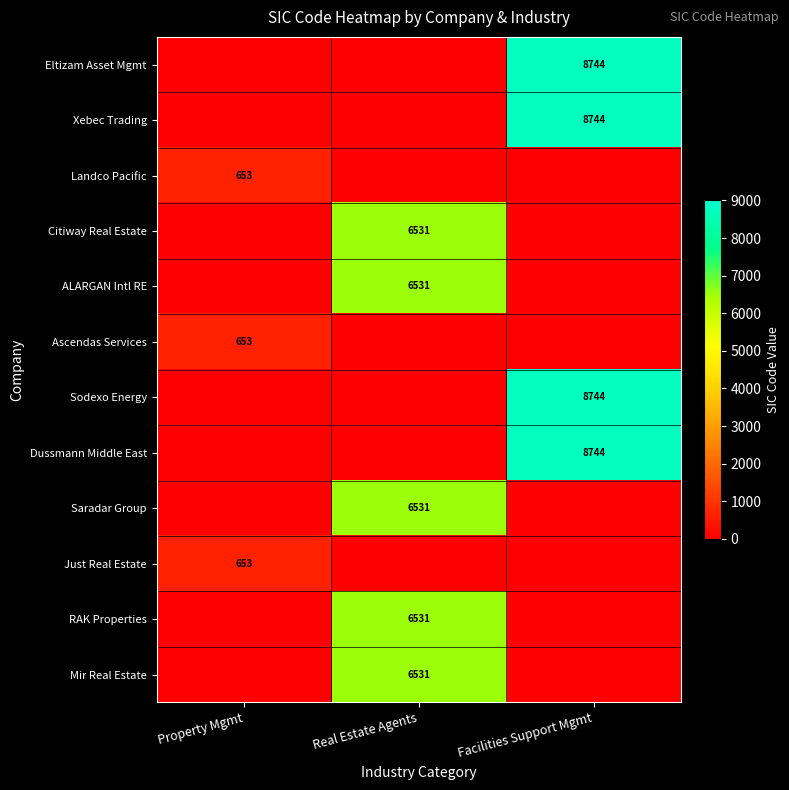

How many data points does each series have?

3